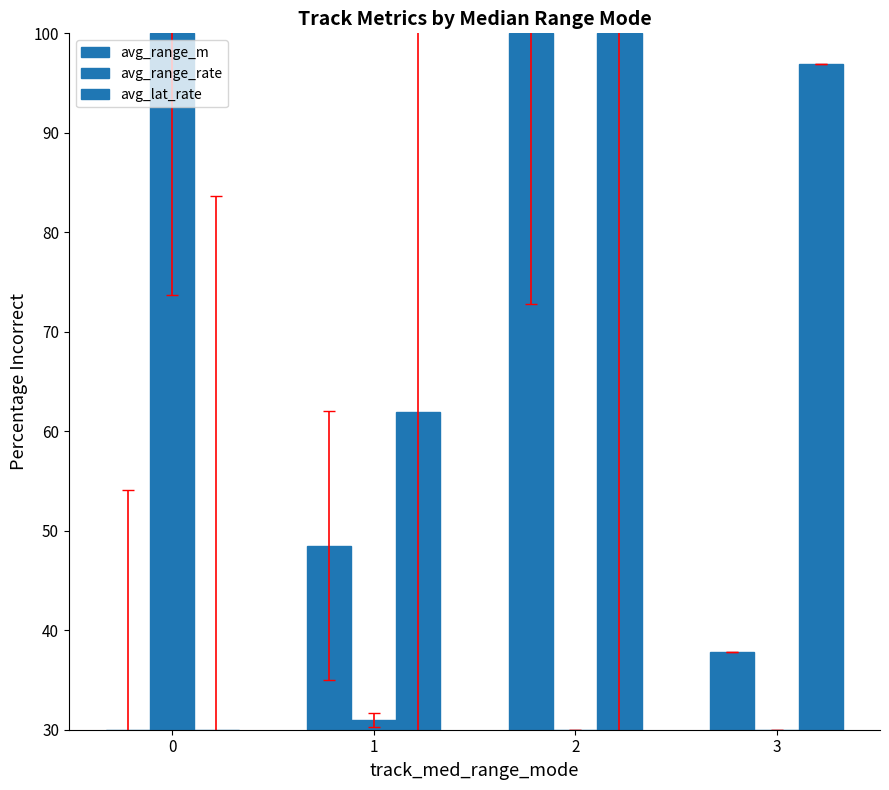

How many bars are there in each group?

3